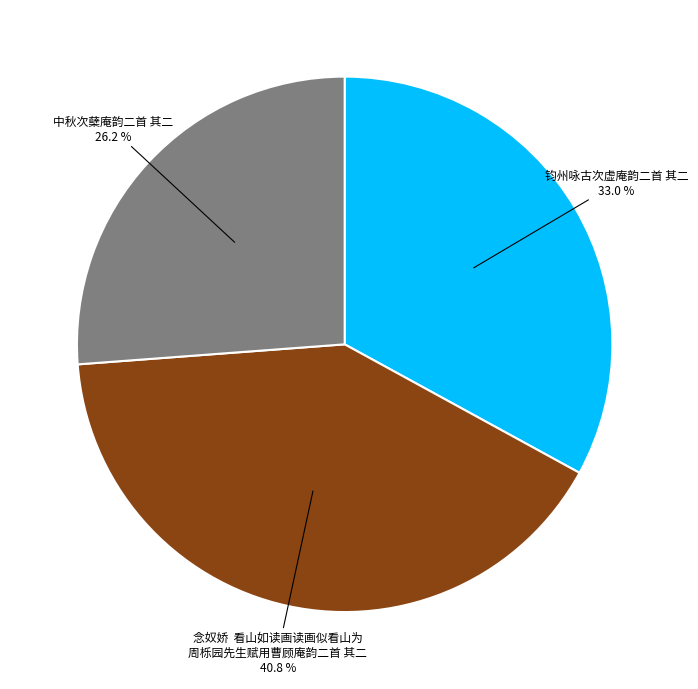

Is there any slice that represents more than half of the pie?

No